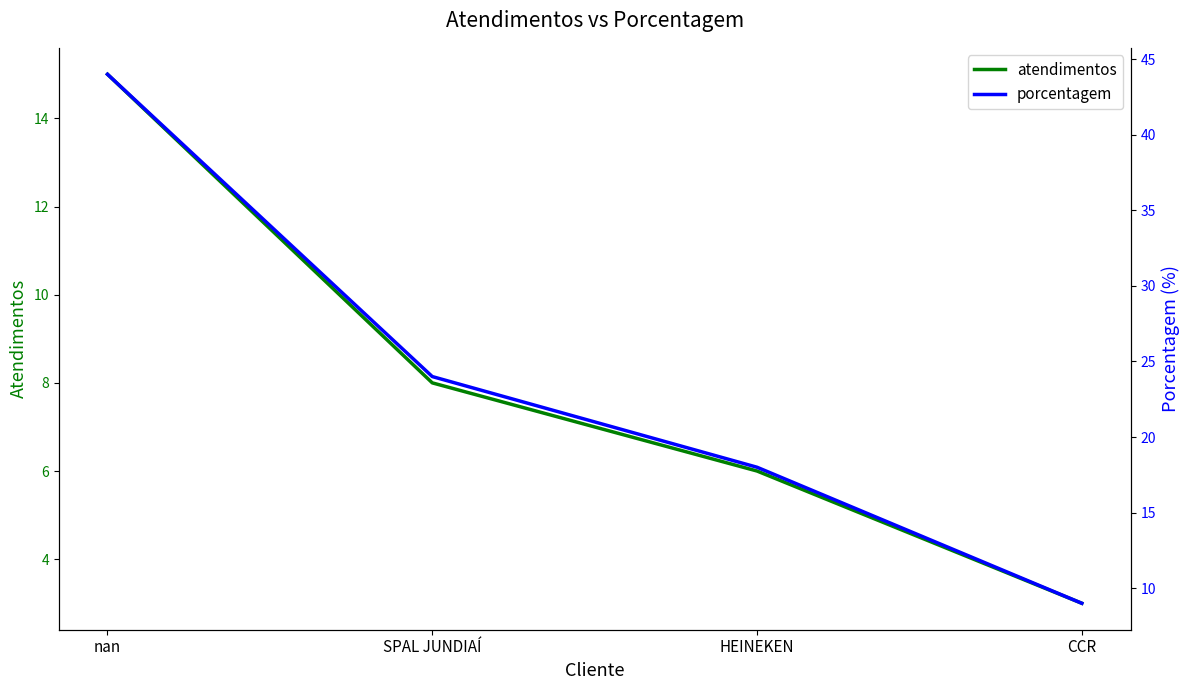

True or false: atendimentos and porcentagem cross at least once.

False